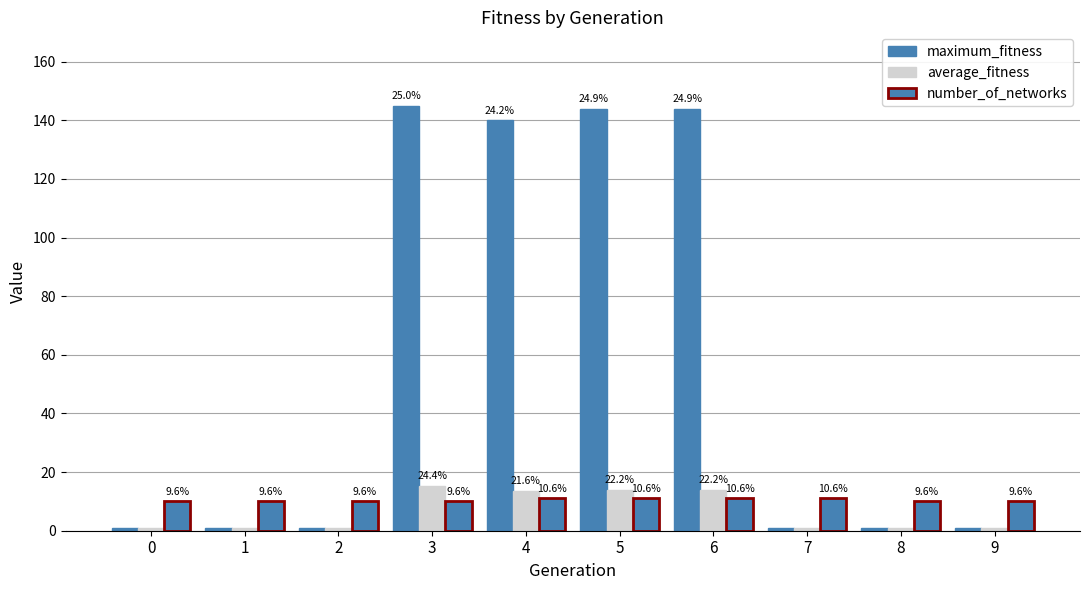

Reading left to right, transcribe all the data shown in this chart.

maximum_fitness: 1.0	1.0	1.0	145.0	140.0	144.0	144.0	1.0	1.0	1.0
average_fitness: 1.0	1.0	1.0	15.4	13.6	14.0	14.0	1.0	1.0	1.0
number_of_networks: 10.0	10.0	10.0	10.0	11.0	11.0	11.0	11.0	10.0	10.0